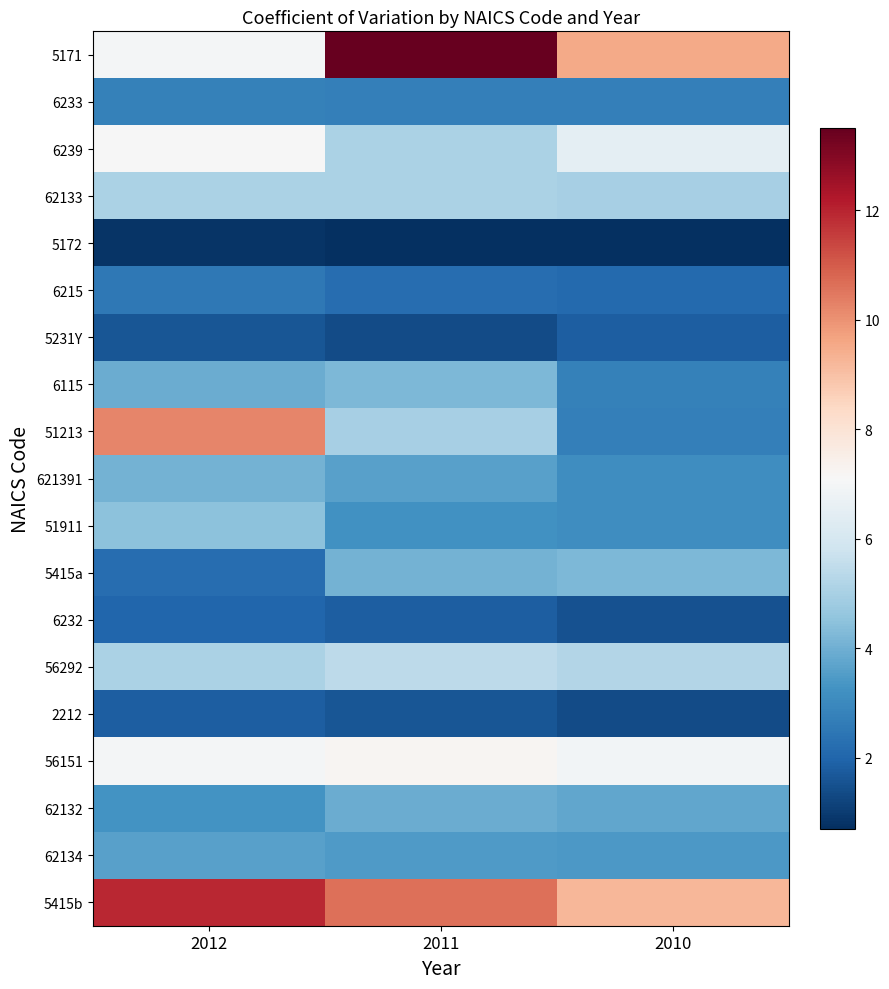

Rank the categories by 5171 value from highest to lowest.

2011, 2010, 2012